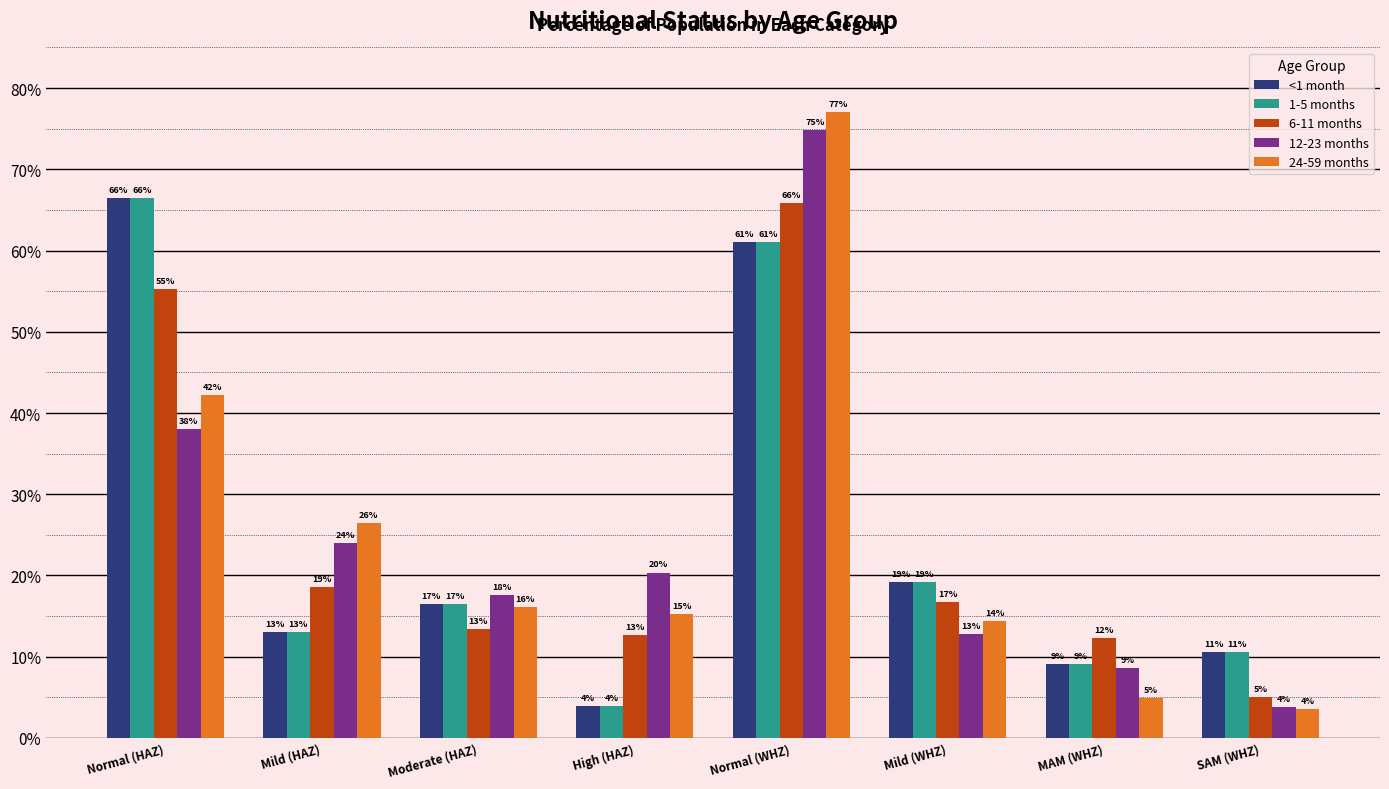

At which category is the sum across all series the highest?

Normal (WHZ)